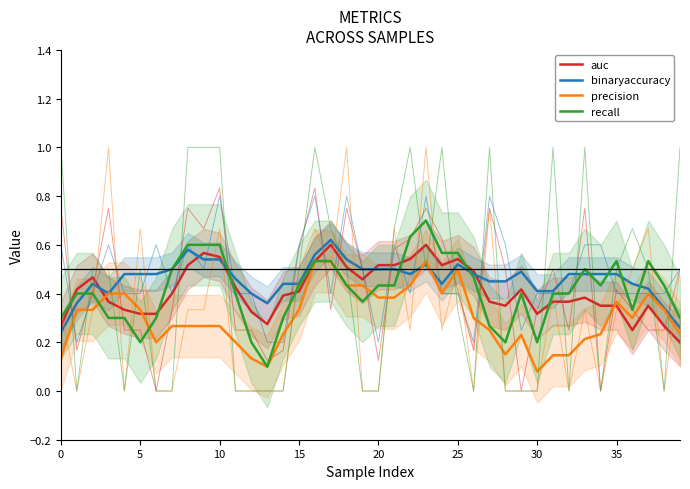

How many lines are shown in the chart?

4